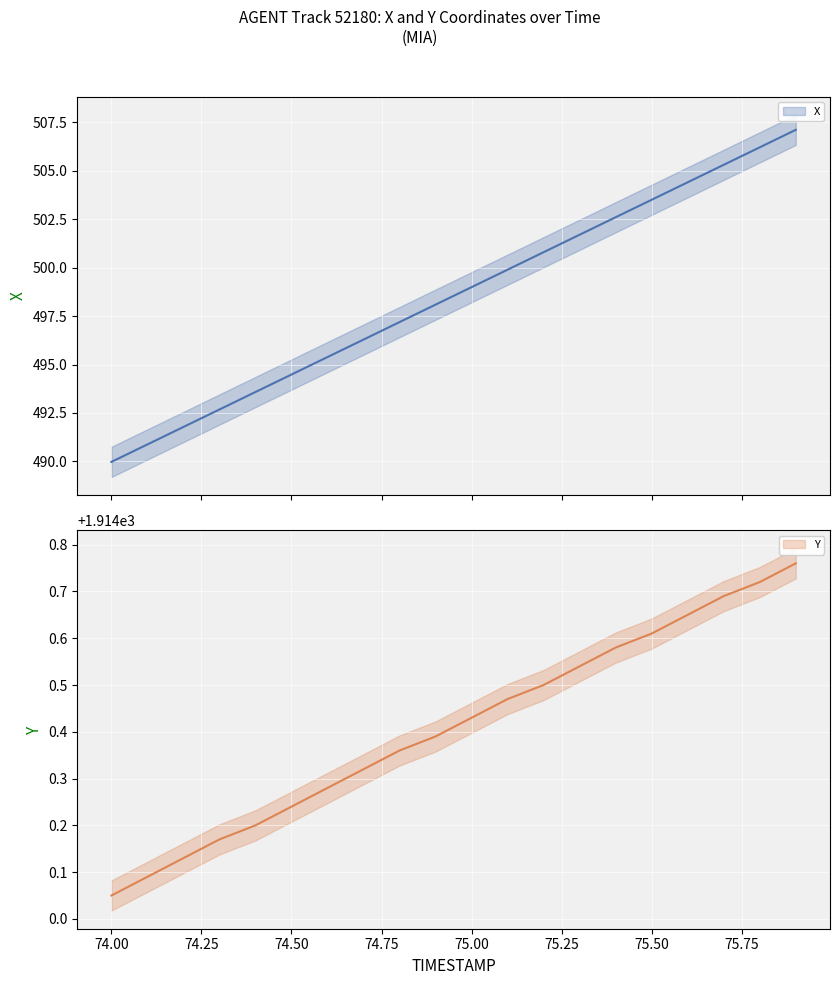

How many lines are shown in the chart?

2